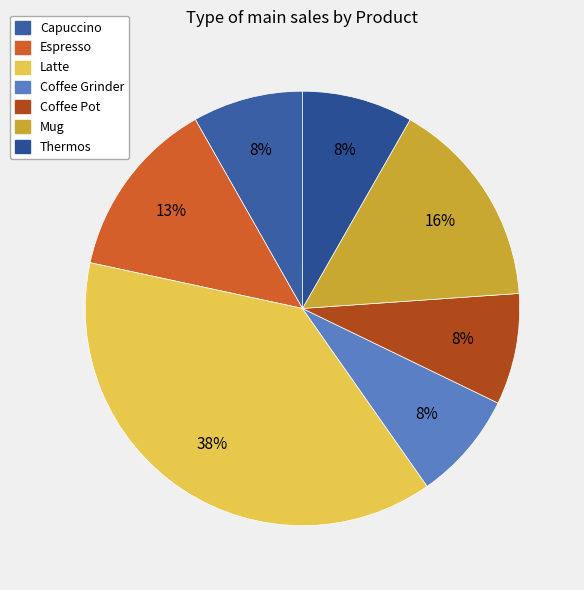

Is there any slice that represents more than half of the pie?

No